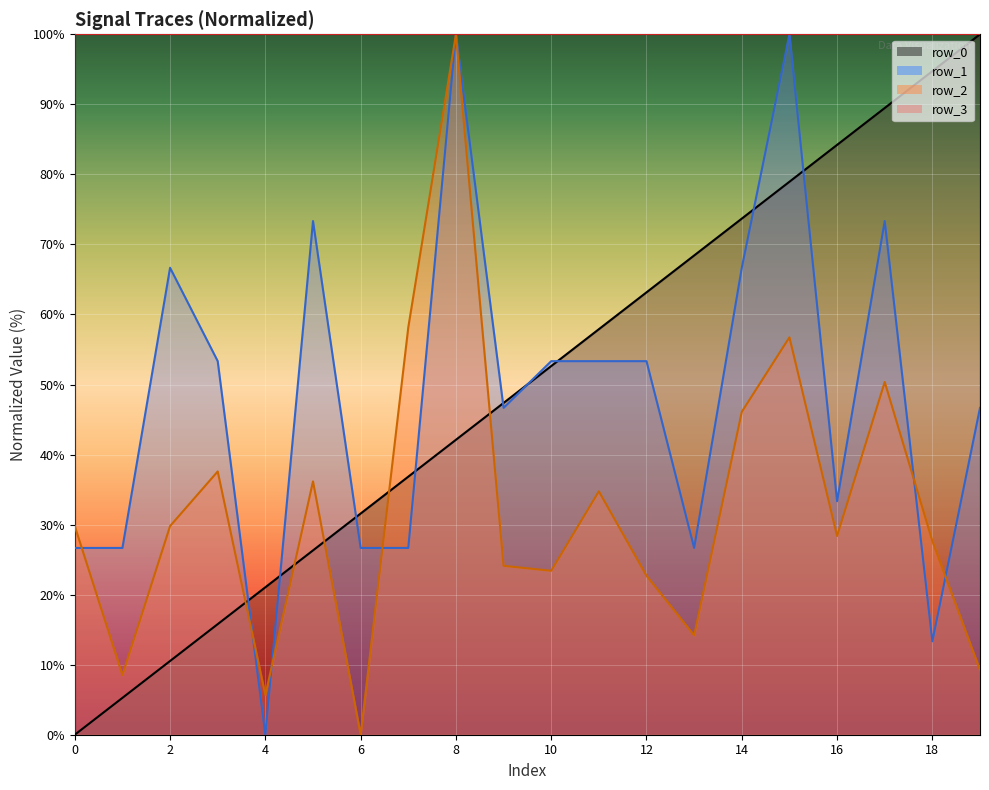

How many lines are shown in the chart?

4